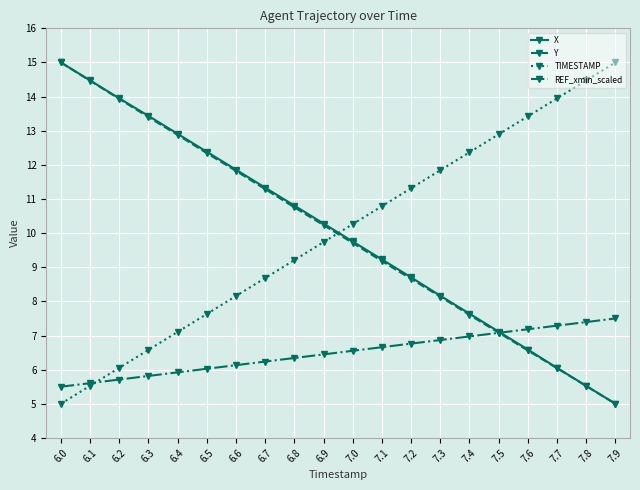

At which label does X first exceed 10?

6.0